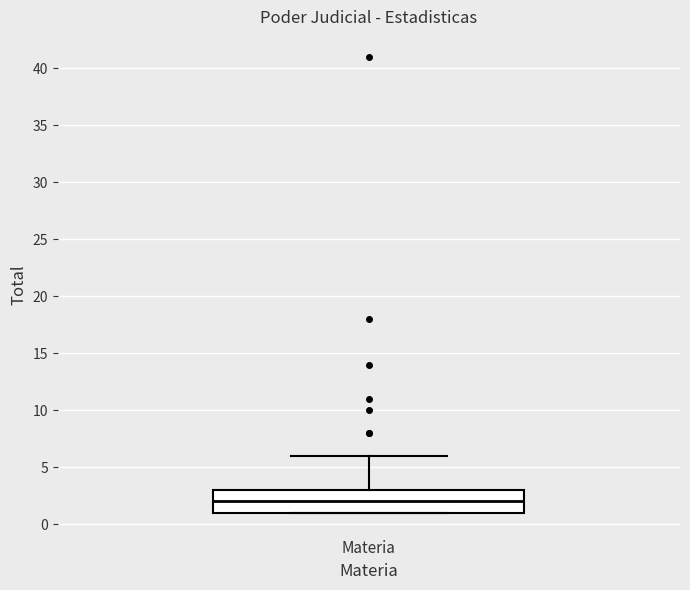

Read this box plot against the y-axis: the position of the median line, the range covered by the box, and the ends of both whiskers. The values are not printed on the chart, so give them approximately, as read against the axis.

median 2, box 1 to 3, whiskers 1 to 6